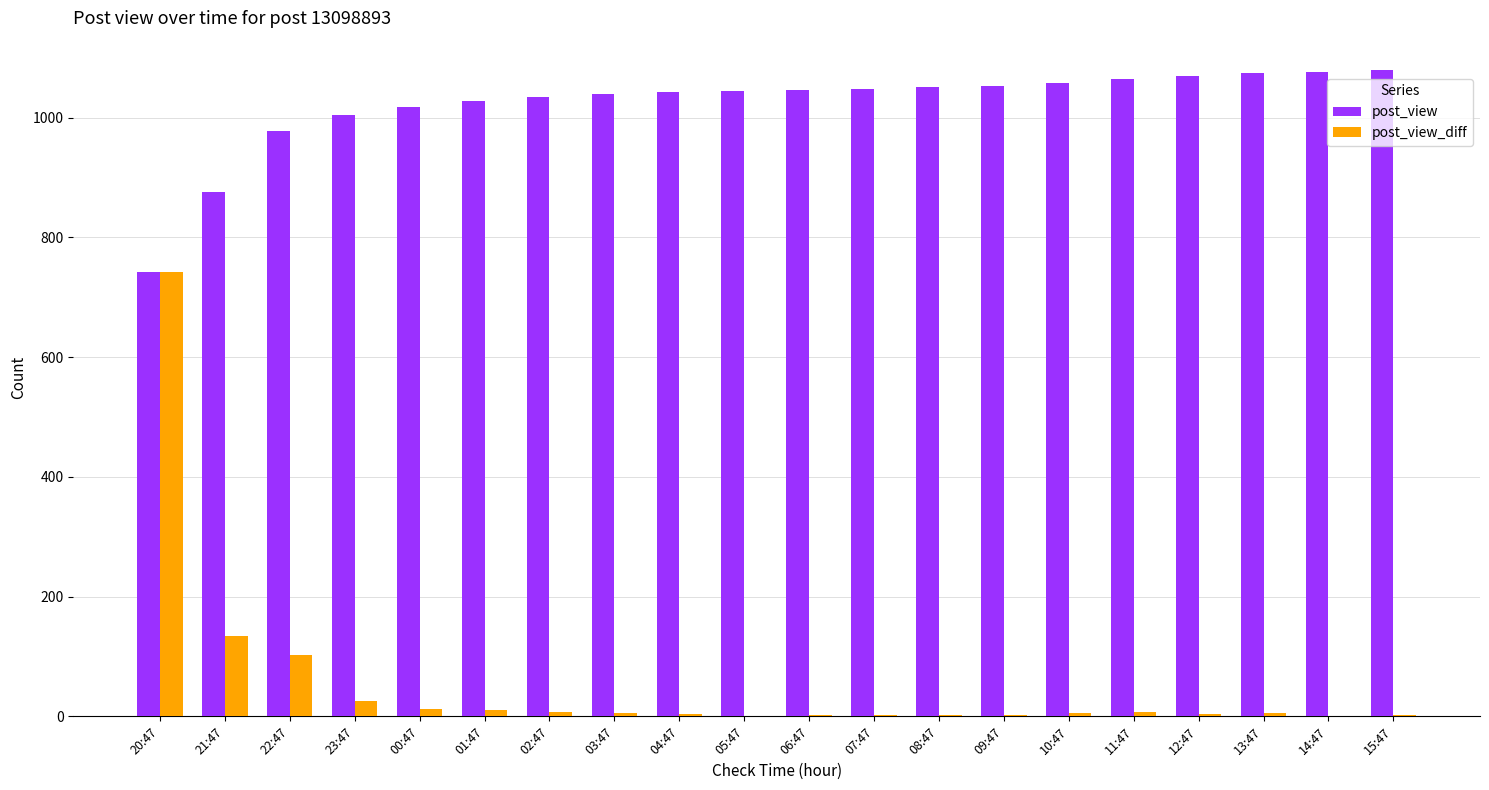

Between 20:47 and 23:47, which series saw the biggest shift?

post_view_diff